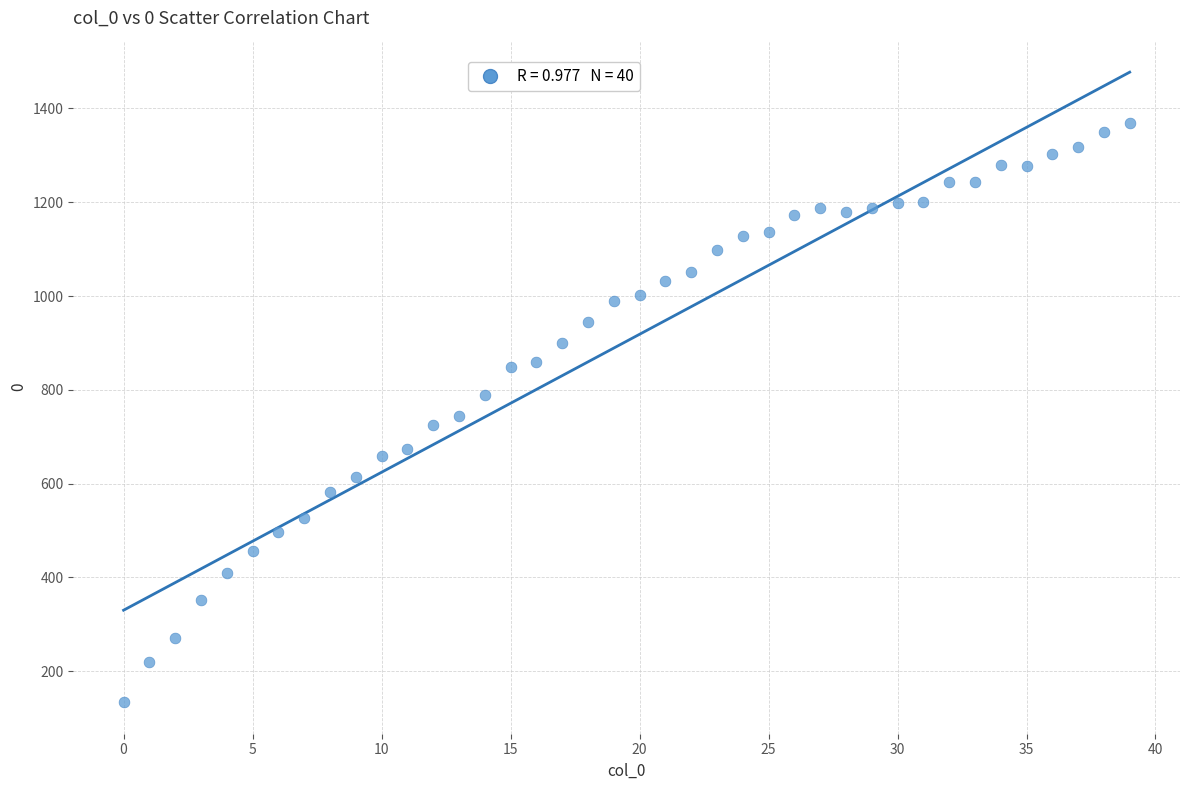

What is the range of Y values (max minus min)?

1234